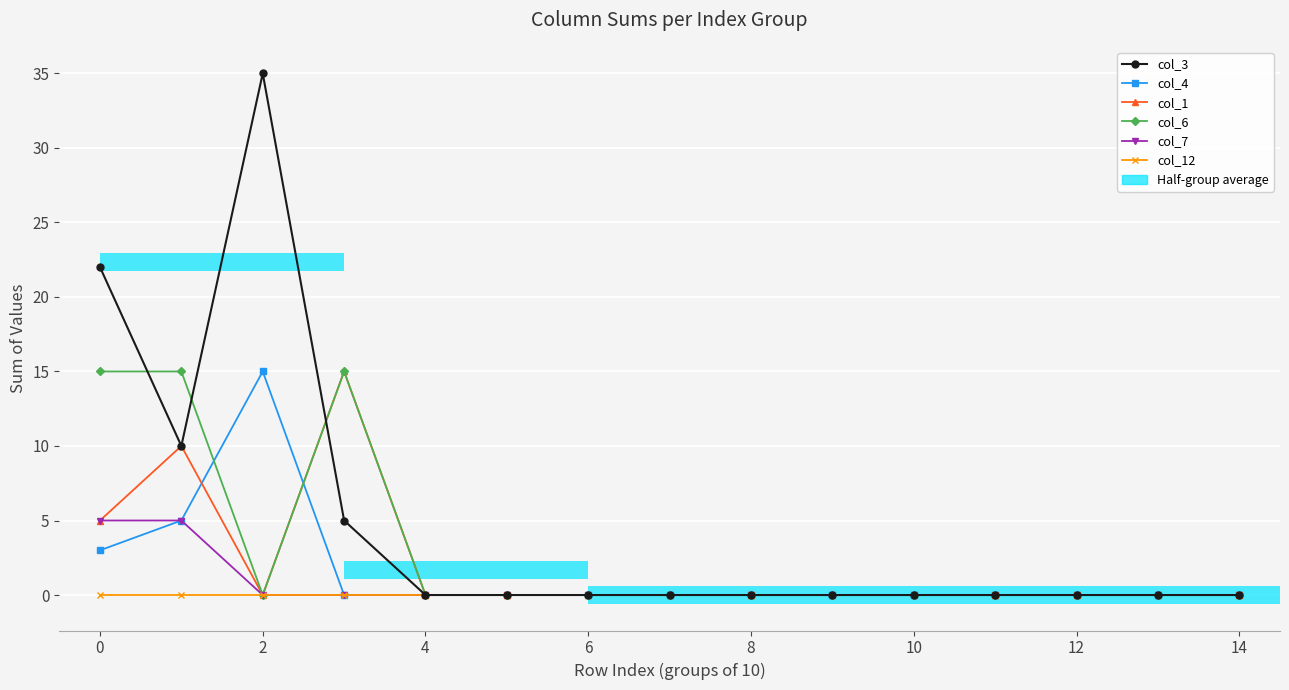

At which category does the chart reach its minimum across all series?

4